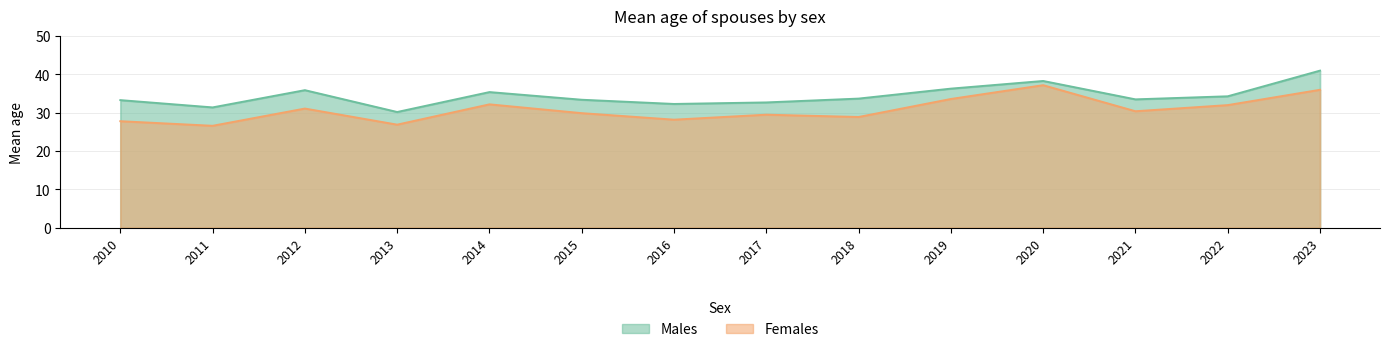

True or false: Females and Males cross at least once.

False